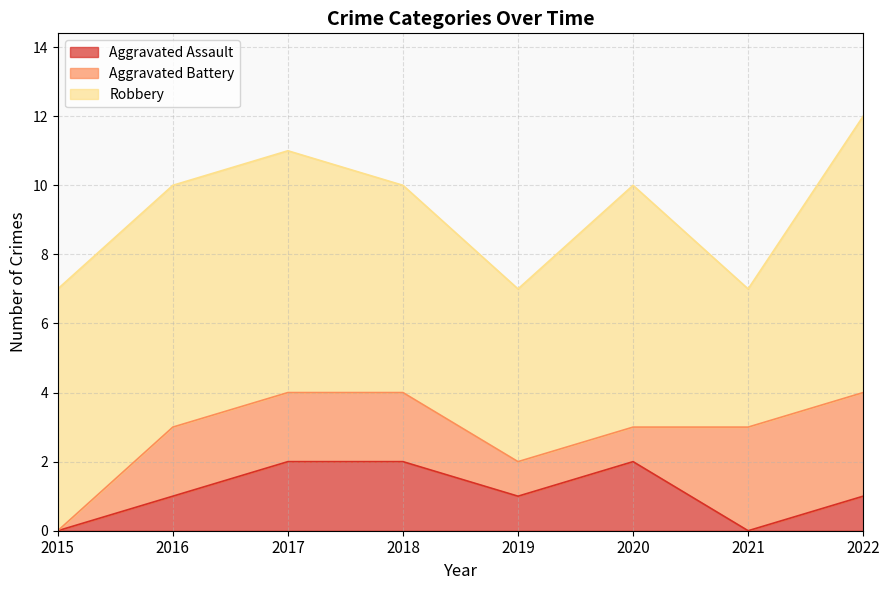

At 2021, list the series in order from largest to smallest.

Robbery, Aggravated Battery, Aggravated Assault